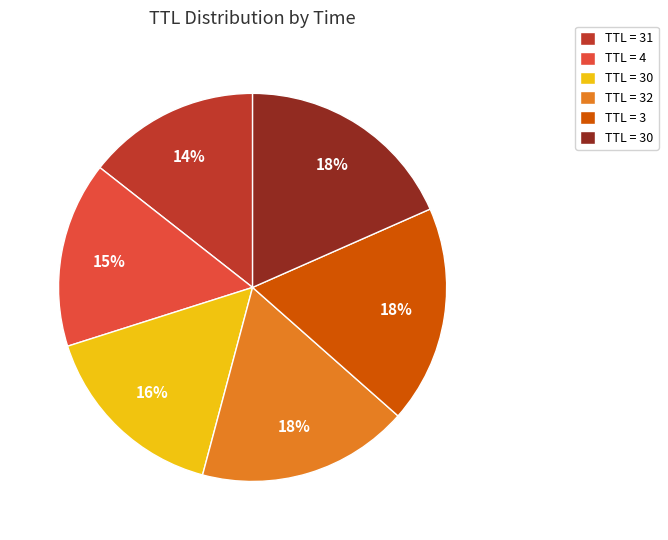

Does any single category account for the majority?

No